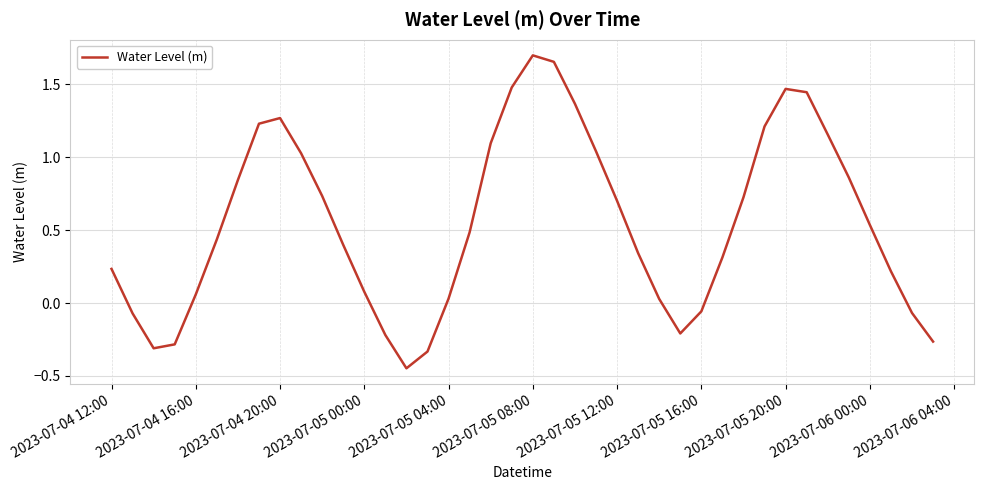

What is the difference between the maximum and minimum values?

2.1